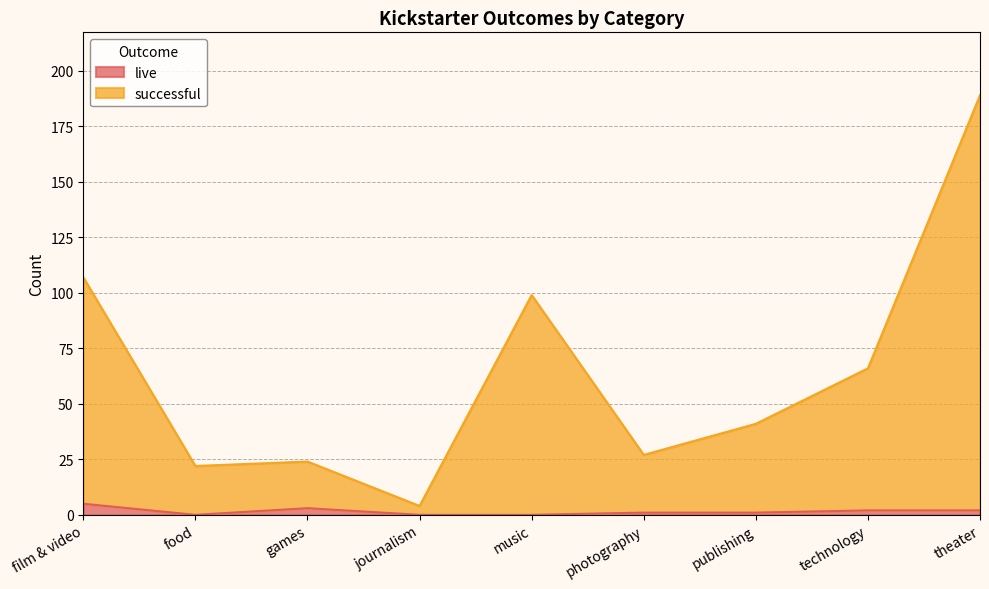

Read the successful value at technology, to the nearest 10.

70